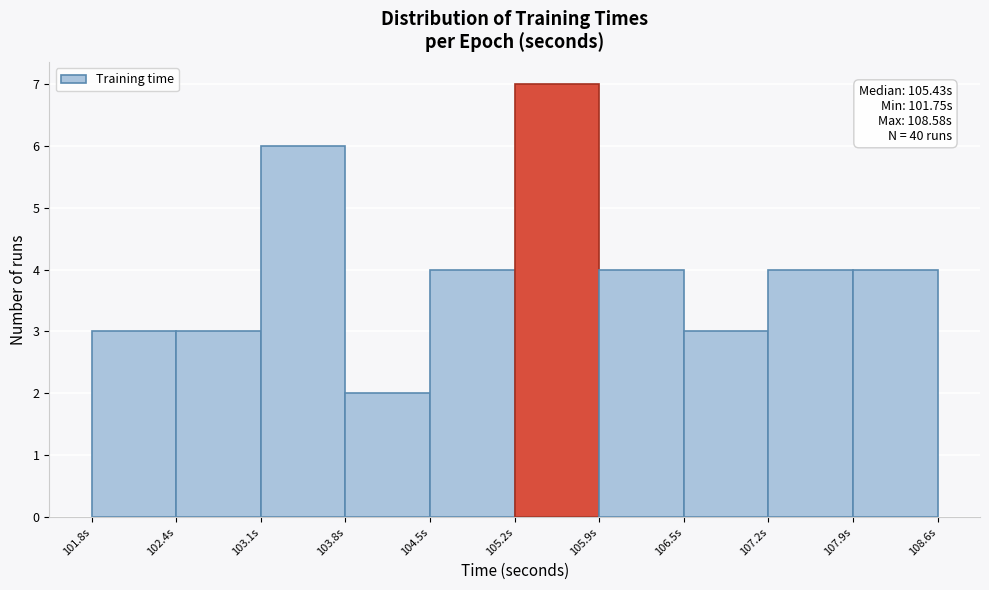

Over which range of the x-axis is the bar tallest?

105.2 to 105.9